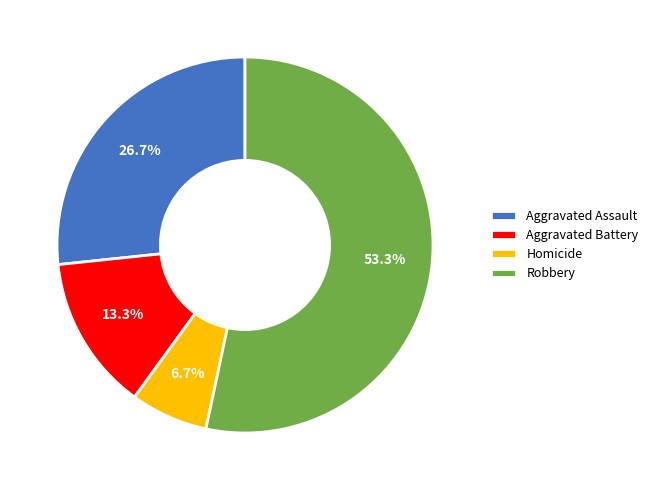

Between Robbery and Homicide, which is larger?

Robbery